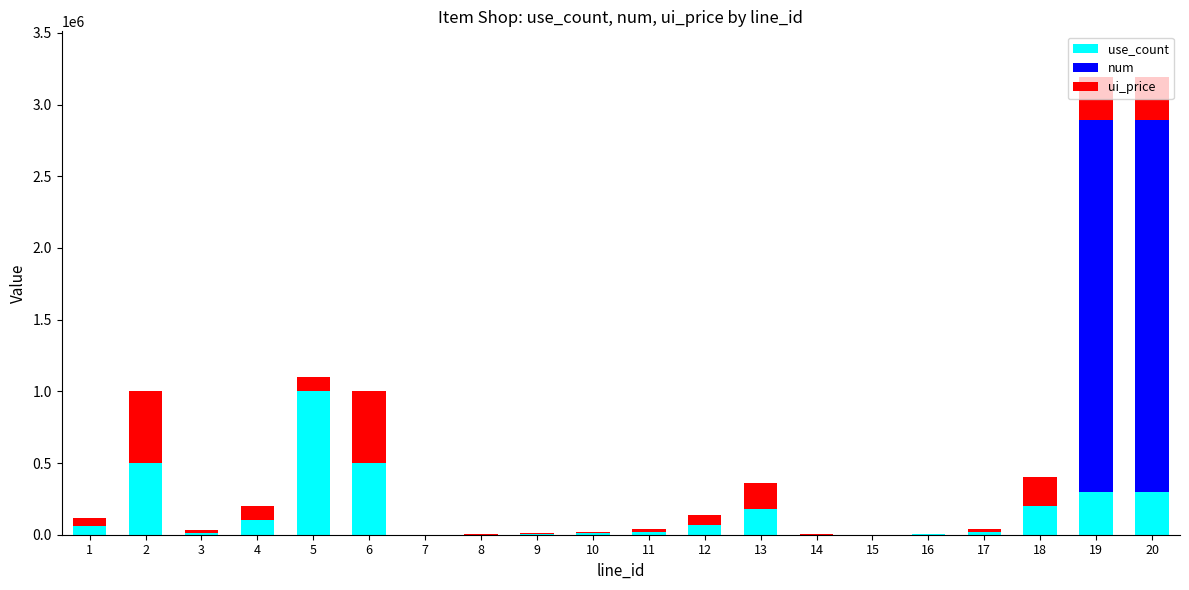

What is the maximum value for use_count?

1000000